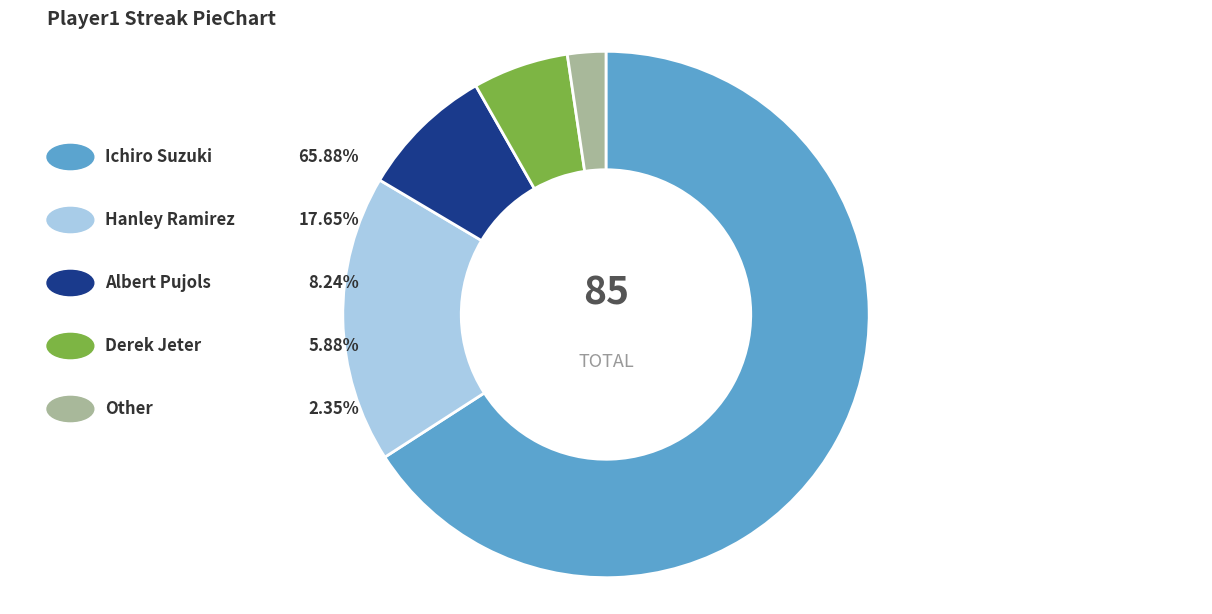

Does any single category account for the majority?

Yes